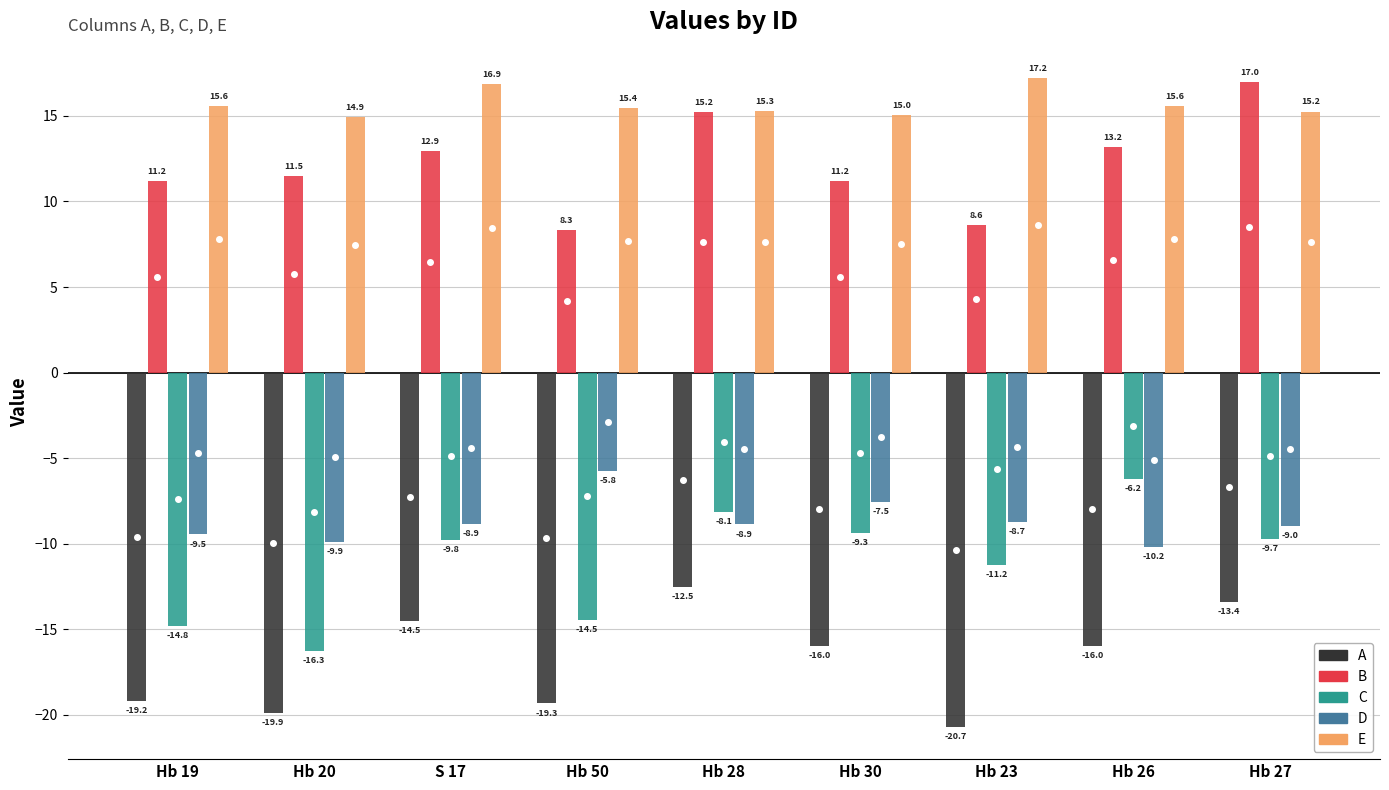

Rank the series at Hb 19 from lowest to highest value.

A, C, D, B, E